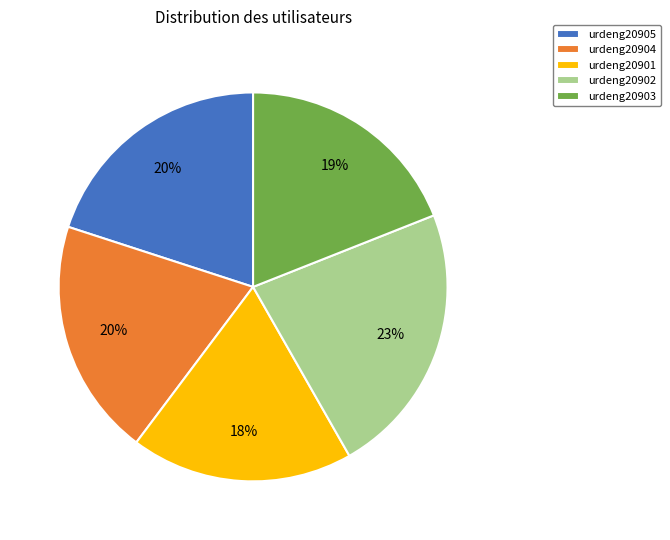

Combined, do urdeng20903 and urdeng20902 account for over 50%?

No